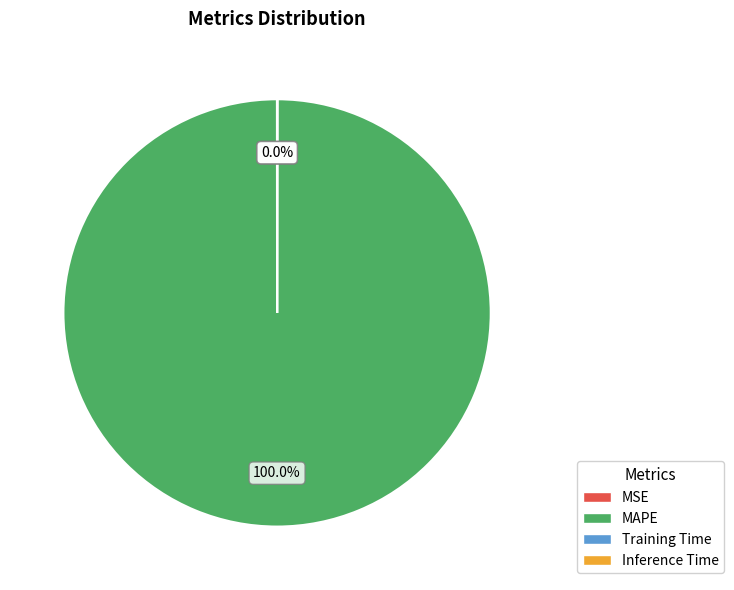

Which category accounts for the majority?

MAPE